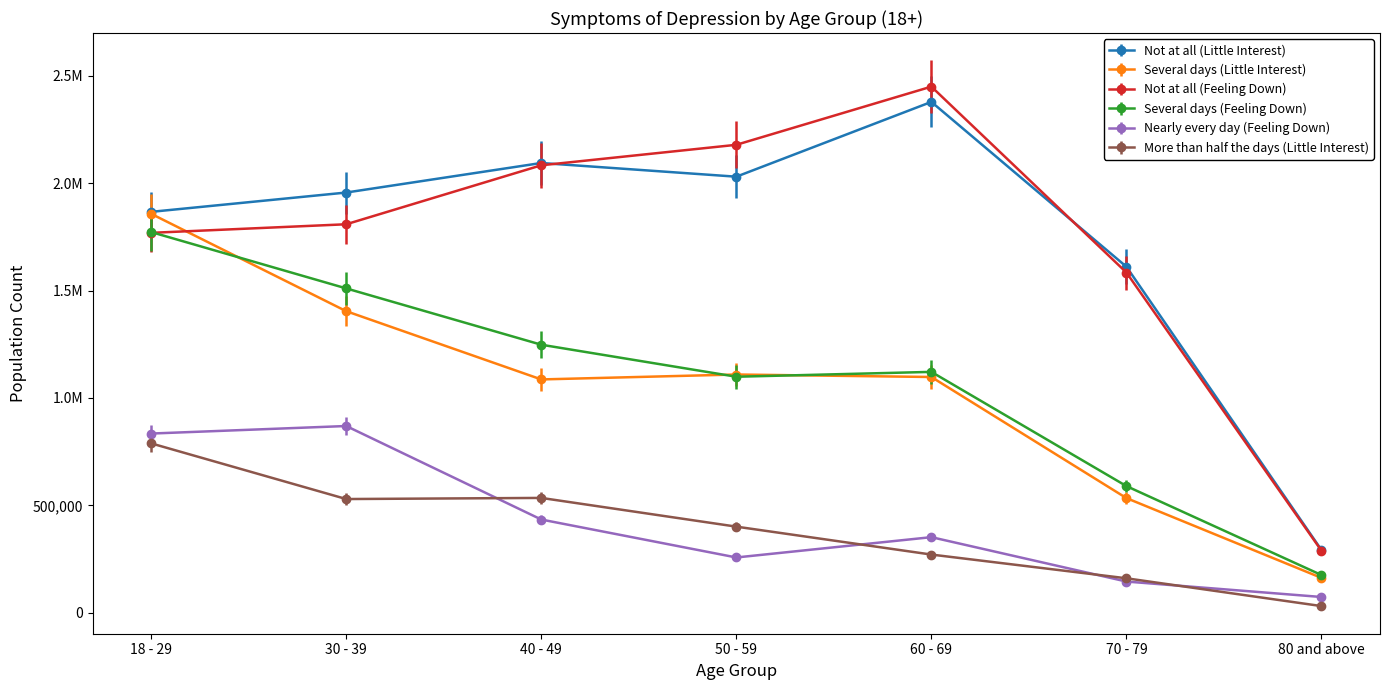

What are all the series names shown in the legend?

Not at all (Little Interest), Several days (Little Interest), Not at all (Feeling Down), Several days (Feeling Down), Nearly every day (Feeling Down), More than half the days (Little Interest)